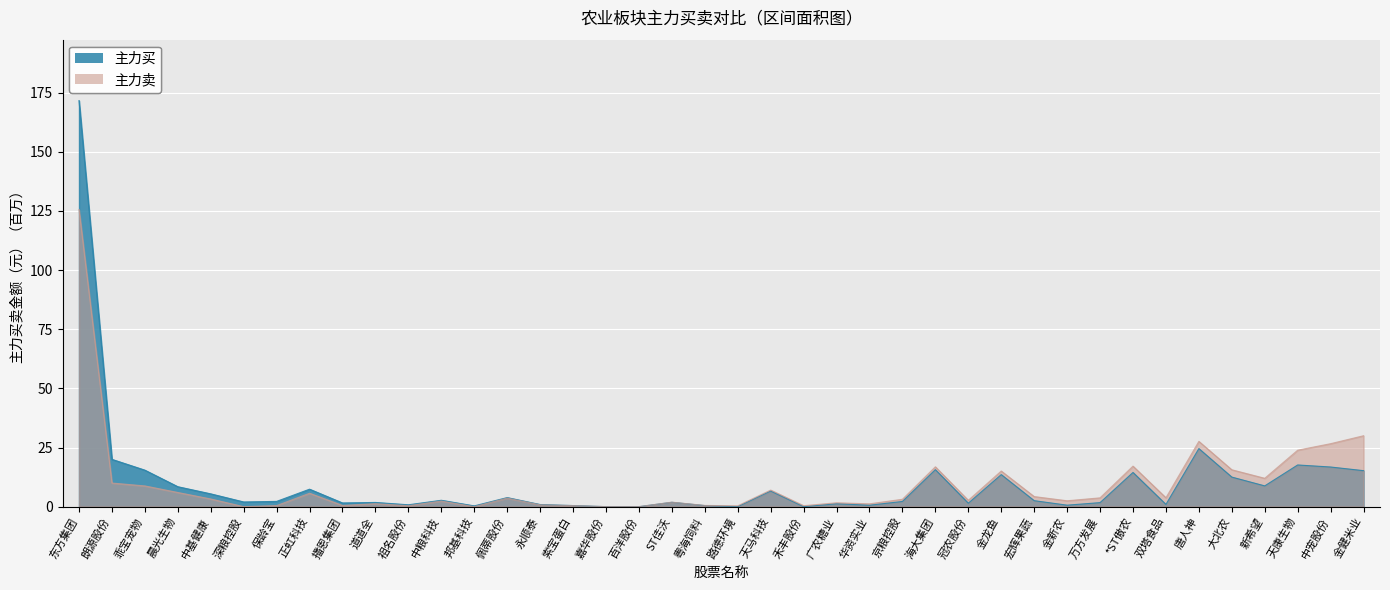

Which series has the largest range (max minus min)?

主力买